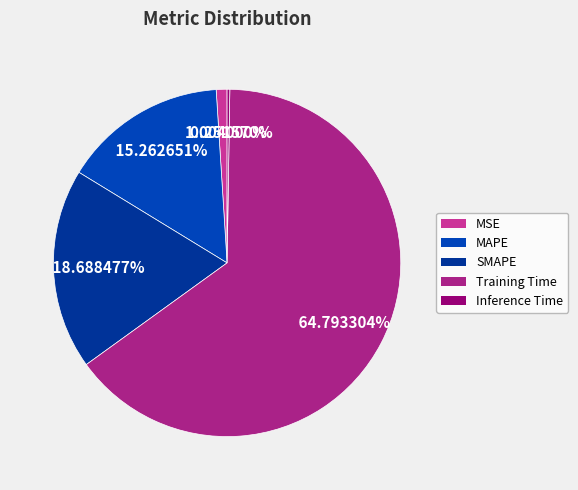

True or false: SMAPE accounts for 19% of the total.

True